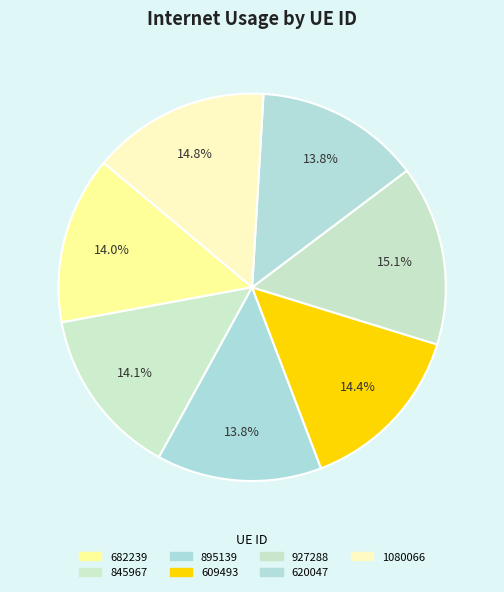

How many slices are in this pie chart?

7